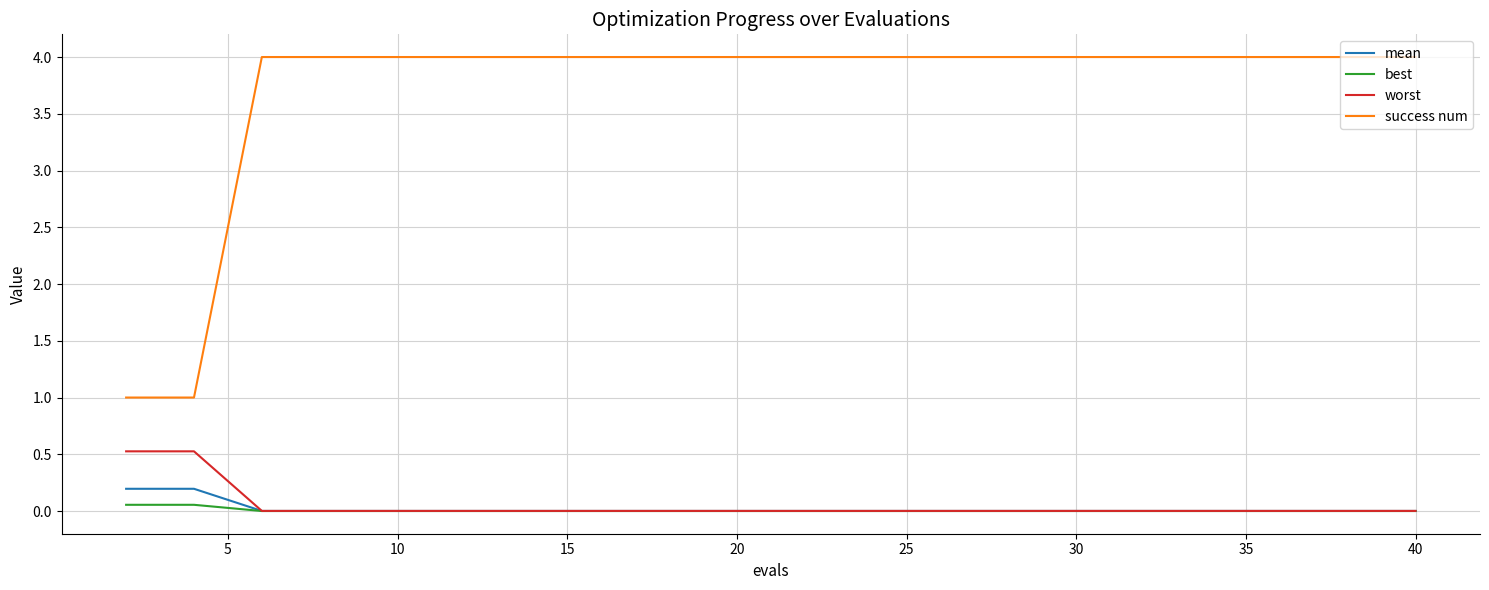

True or false: success num and best cross at least once.

False